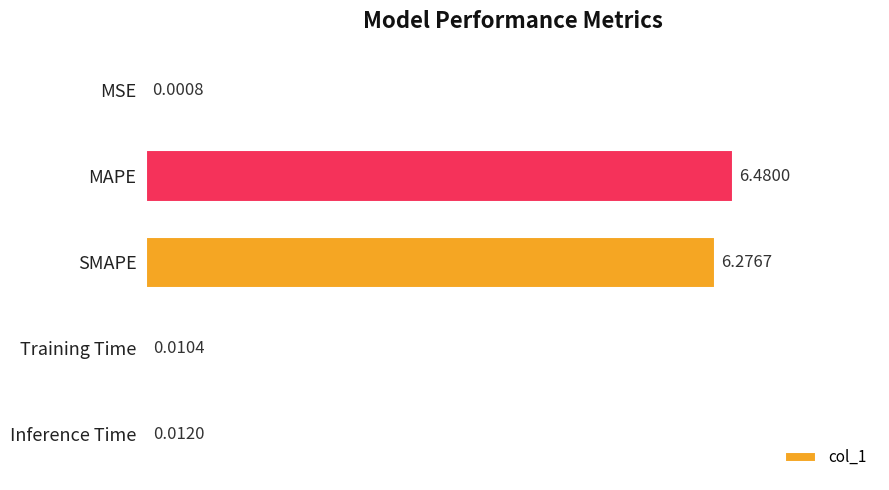

Where is the data nearest to the value 3?

Inference Time